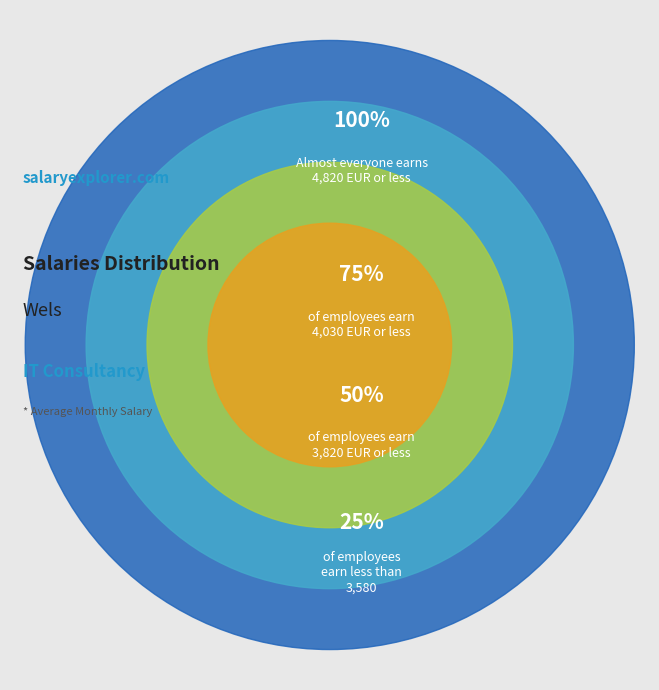

Which has a higher value, 100% or 25%?

100%